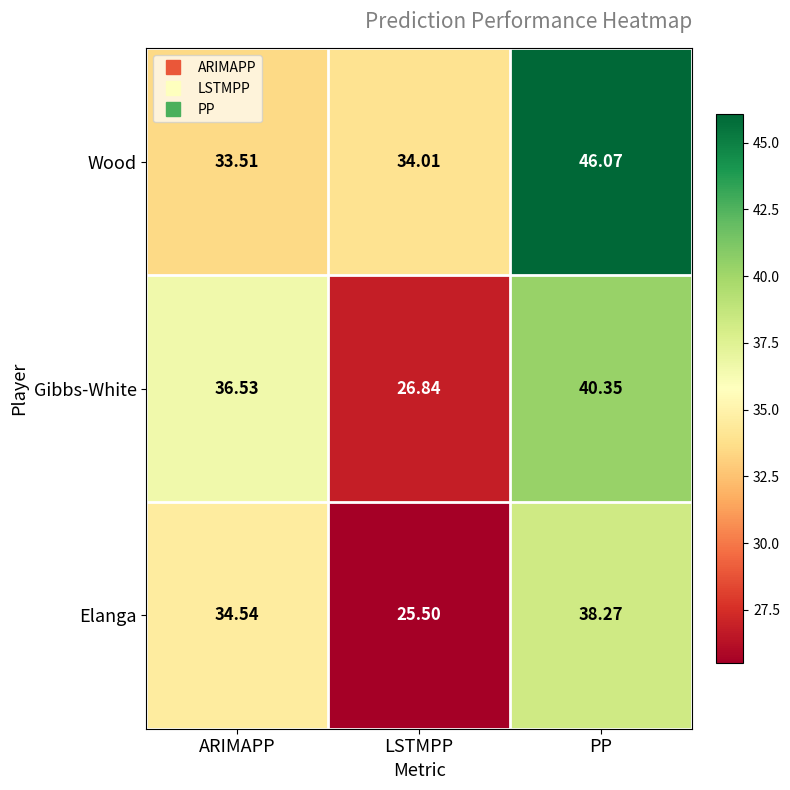

At how many categories does at least one series exceed 42?

1